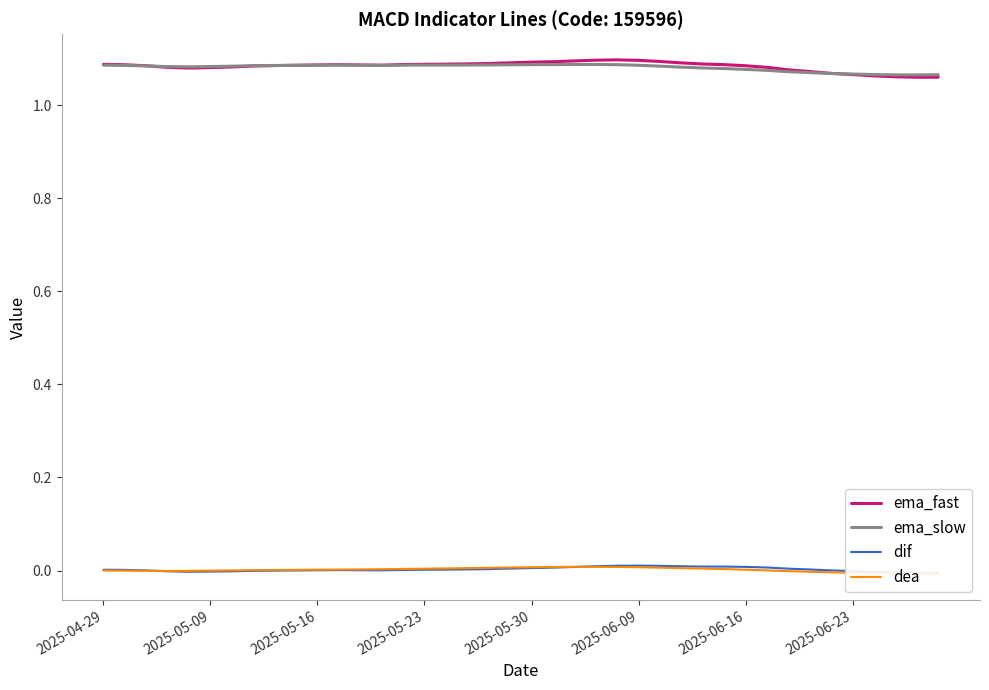

True or false: ema_fast and ema_slow intersect in this chart.

True